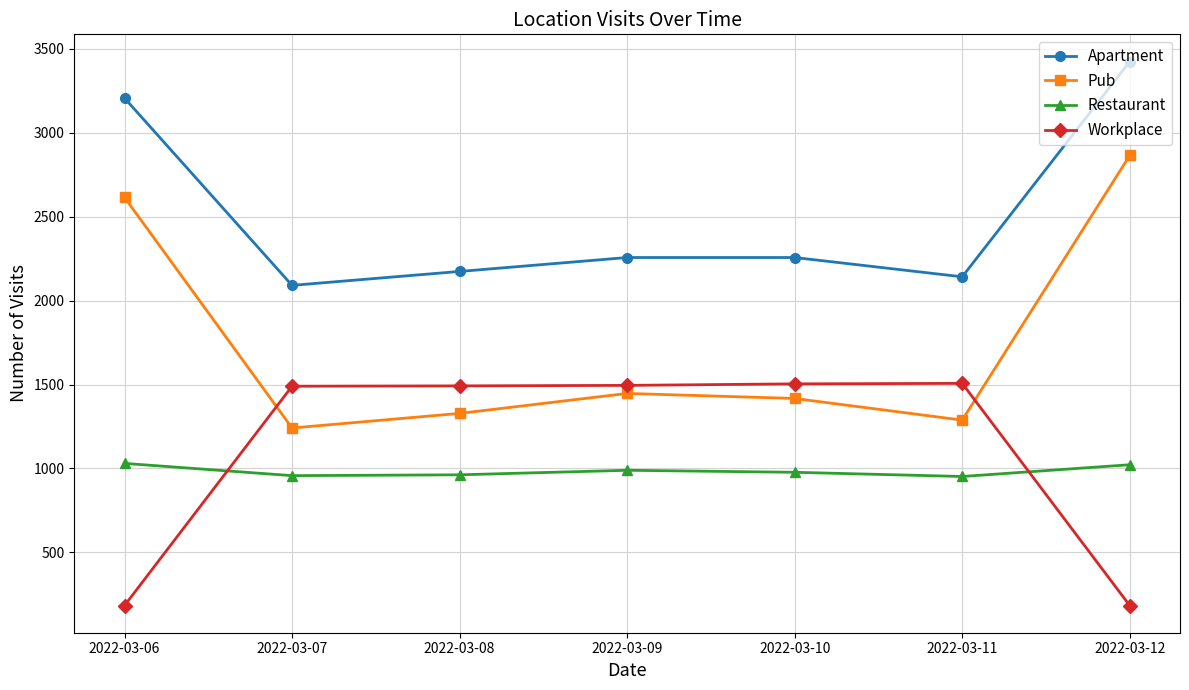

What is the maximum value shown in the chart?

3425